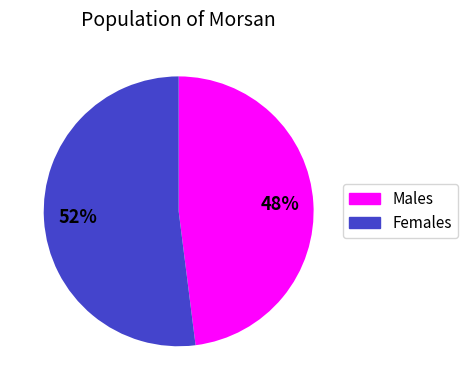

Is there any slice that represents more than half of the pie?

Yes